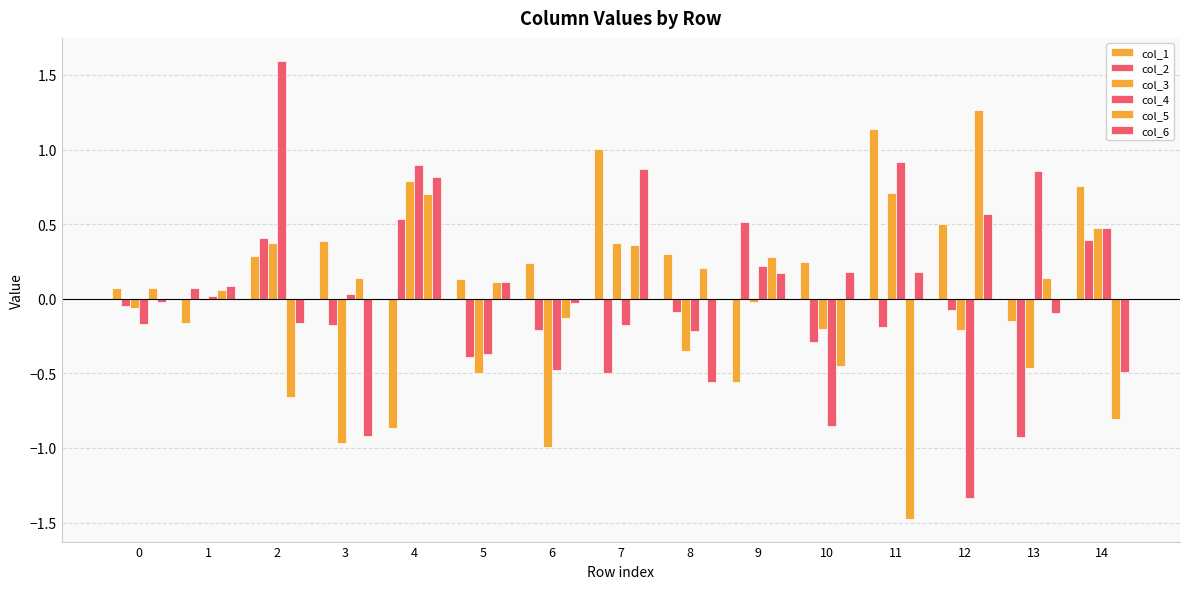

What is the highest value of the col_3 series?

0.8